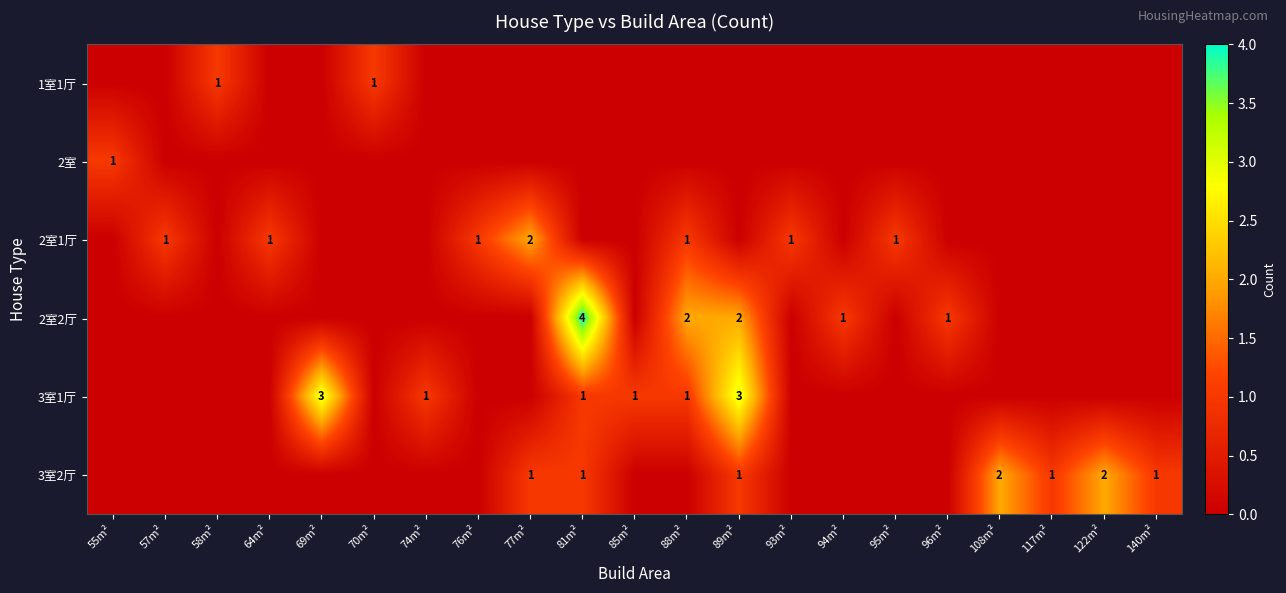

Between 117m² and 70m², which is larger?

70m²